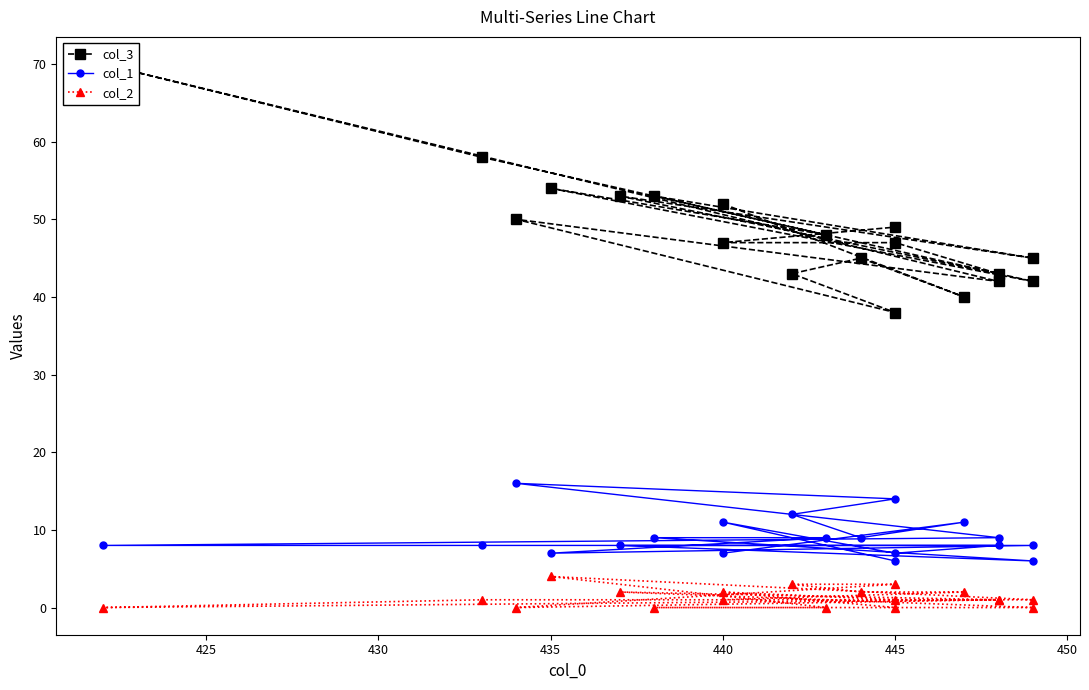

True or false: col_2 has more than 0 points higher than both neighbors.

True